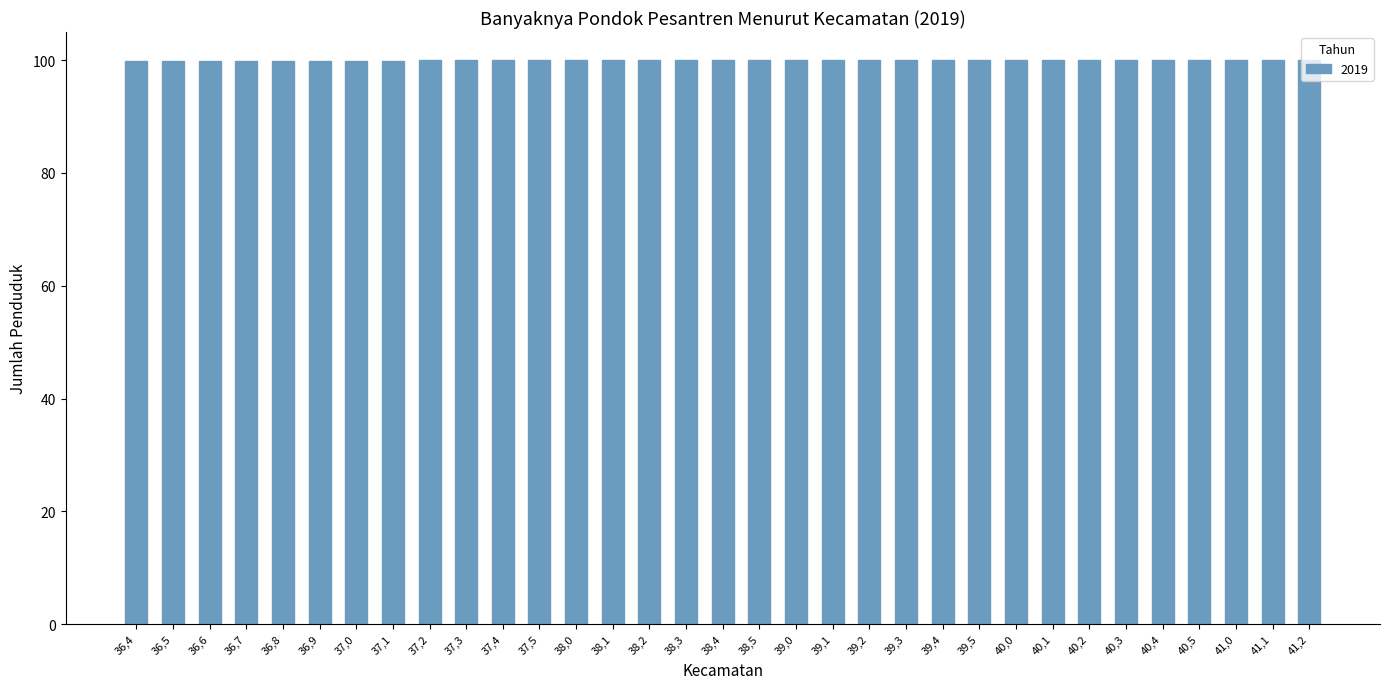

What is the smallest value displayed?

99.9